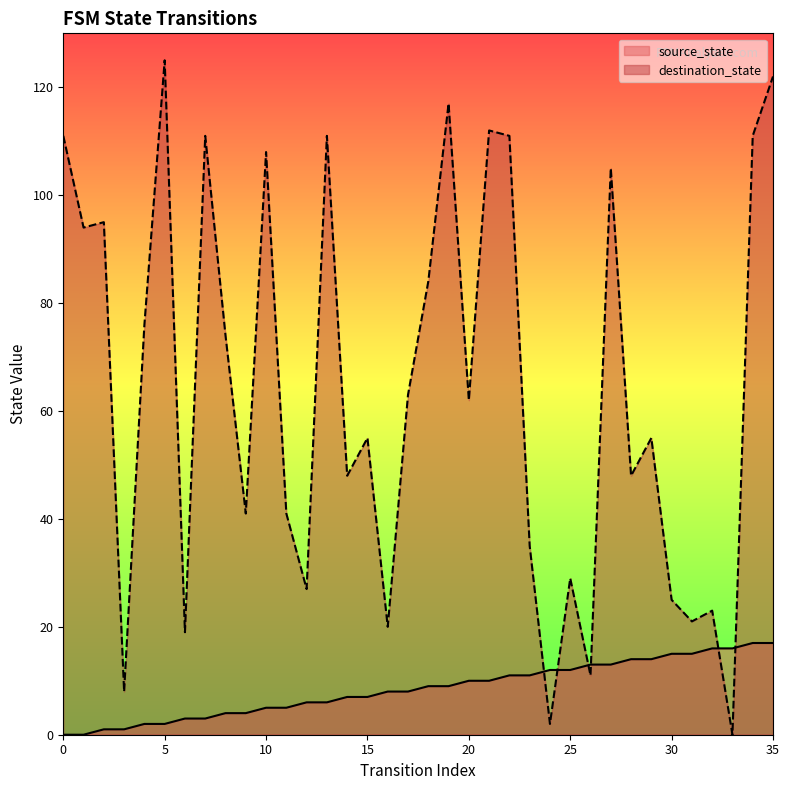

Is the value of destination_state at 4 greater than the value of source_state at 12?

Yes